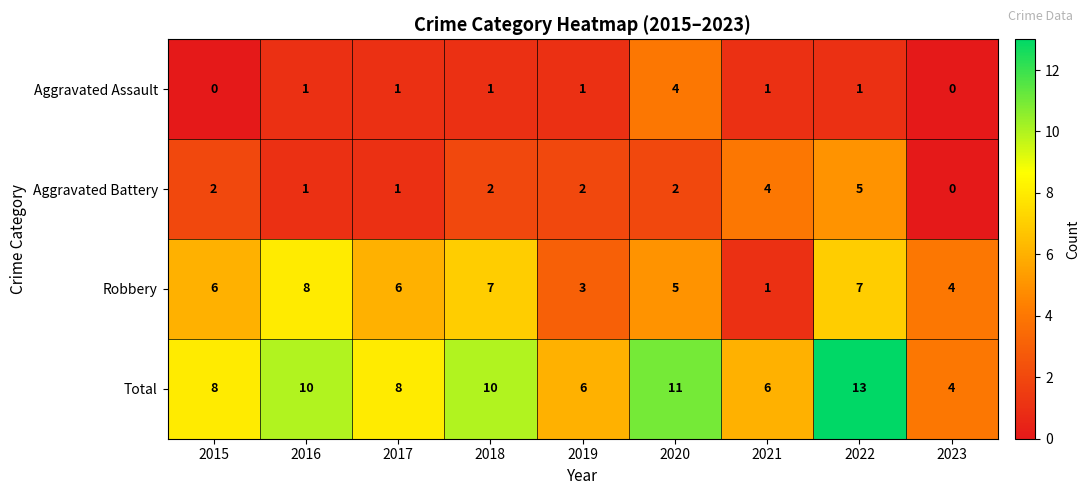

Count the Aggravated Assault values in the range 1 to 2.

6